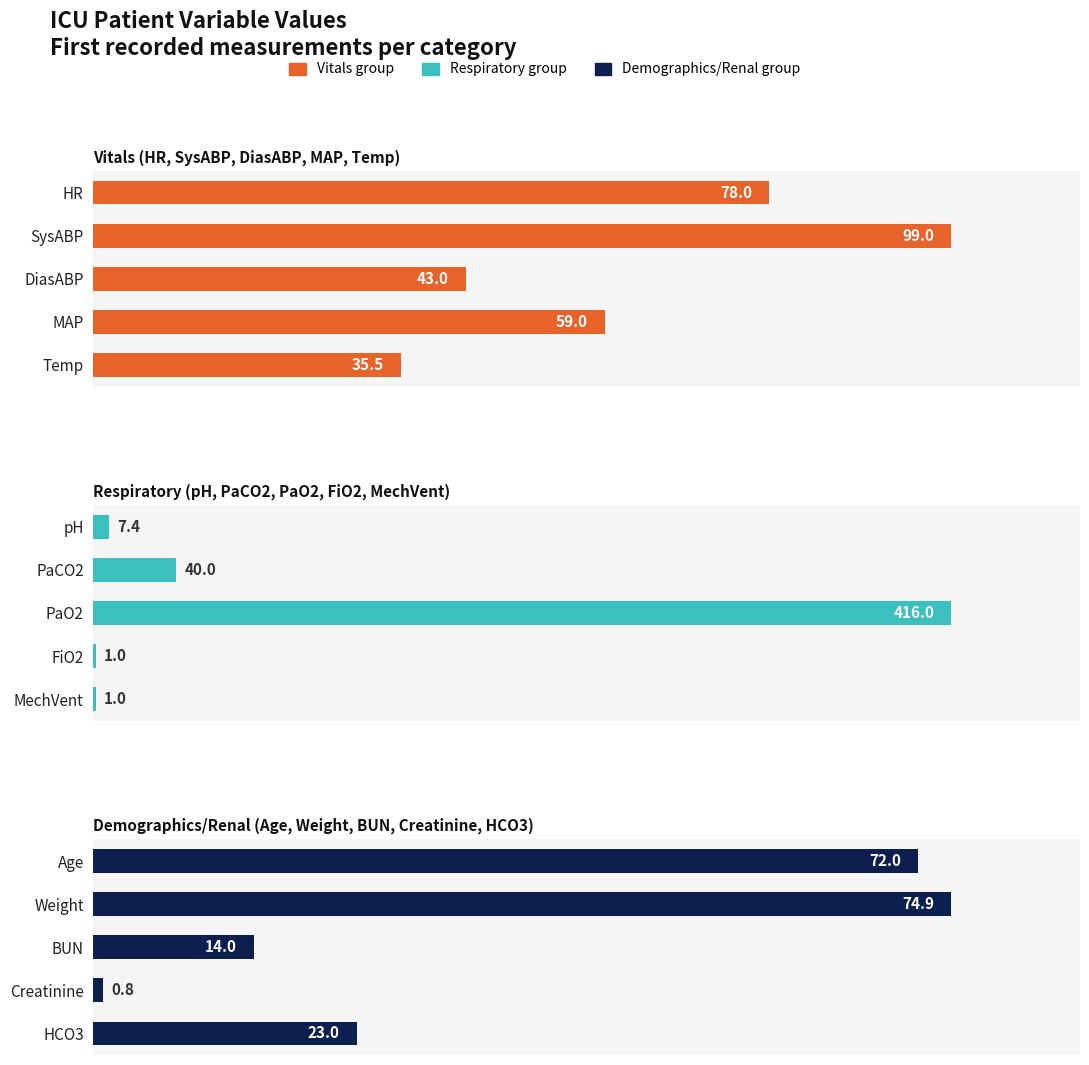

How many categories are shown in the chart?

5